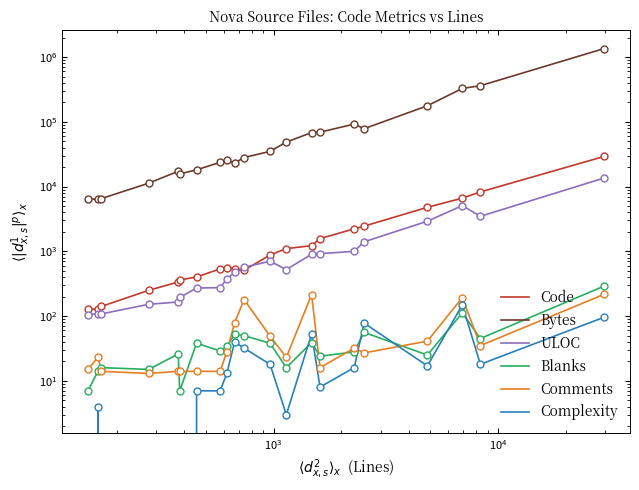

True or false: Code and Comments intersect in this chart.

False